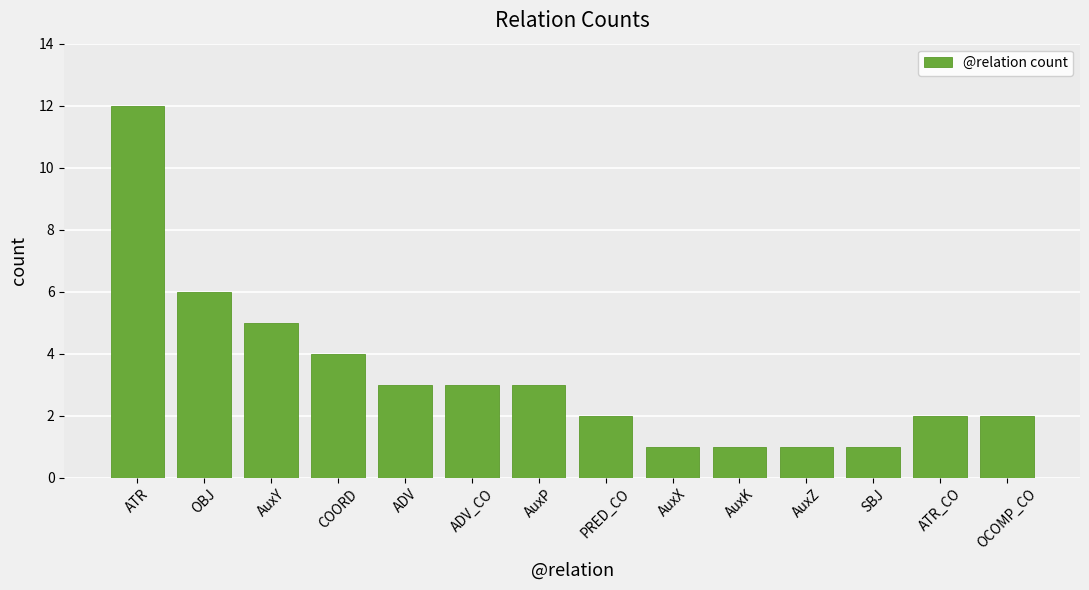

How many bars are there in total?

14